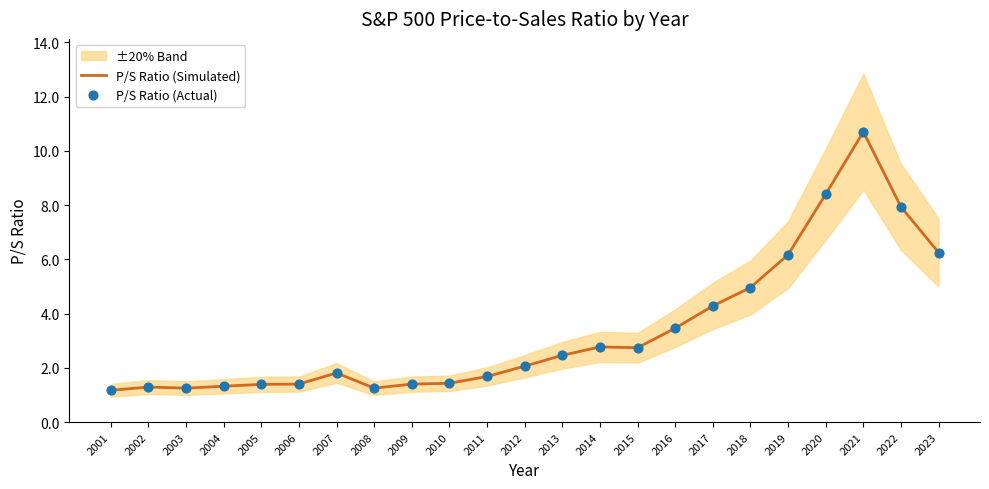

At how many categories does at least one series exceed 7?

3